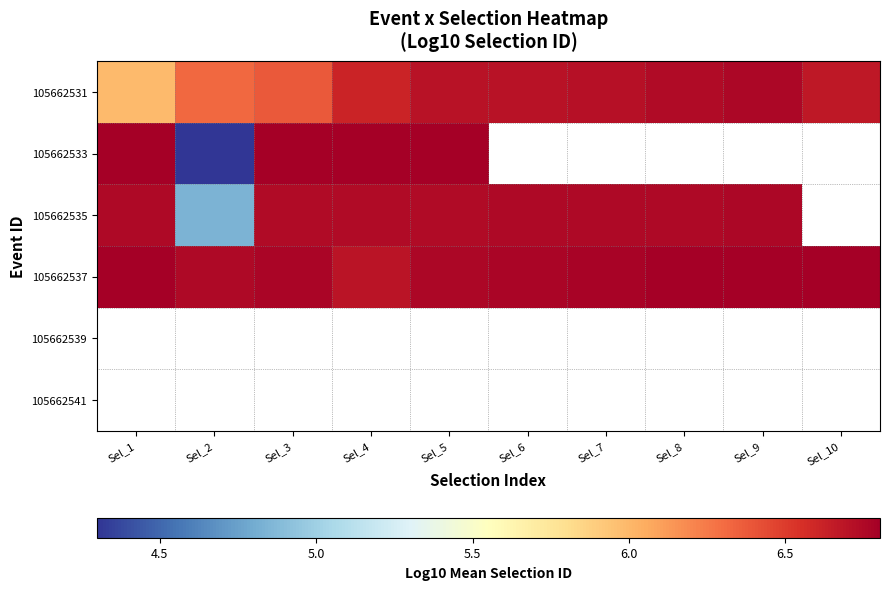

What value does the 105662537 series have at Sel_3?

6.8